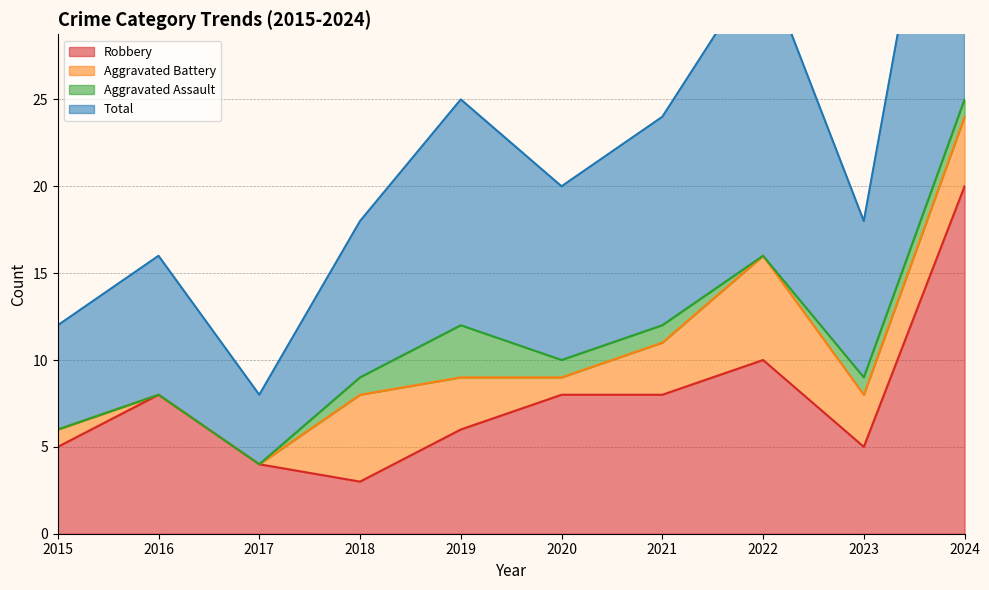

At which category does Total reach its first local peak?

2016